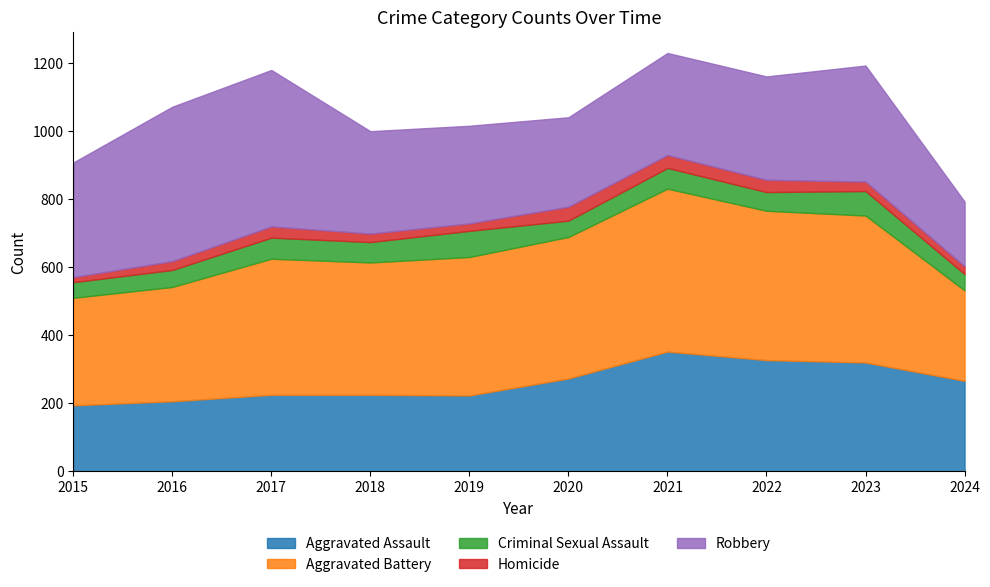

Between which two adjacent categories do Robbery and Aggravated Battery first intersect?

2017 and 2018